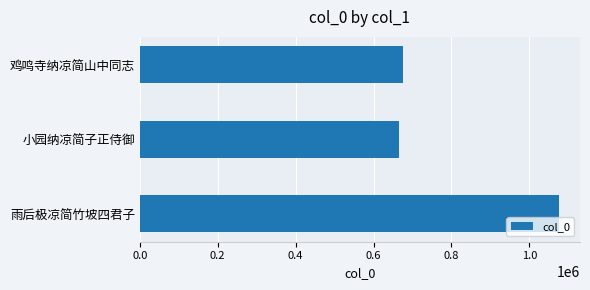

Between 小园纳凉简子正侍御 and 雨后极凉简竹坡四君子, which is larger?

雨后极凉简竹坡四君子